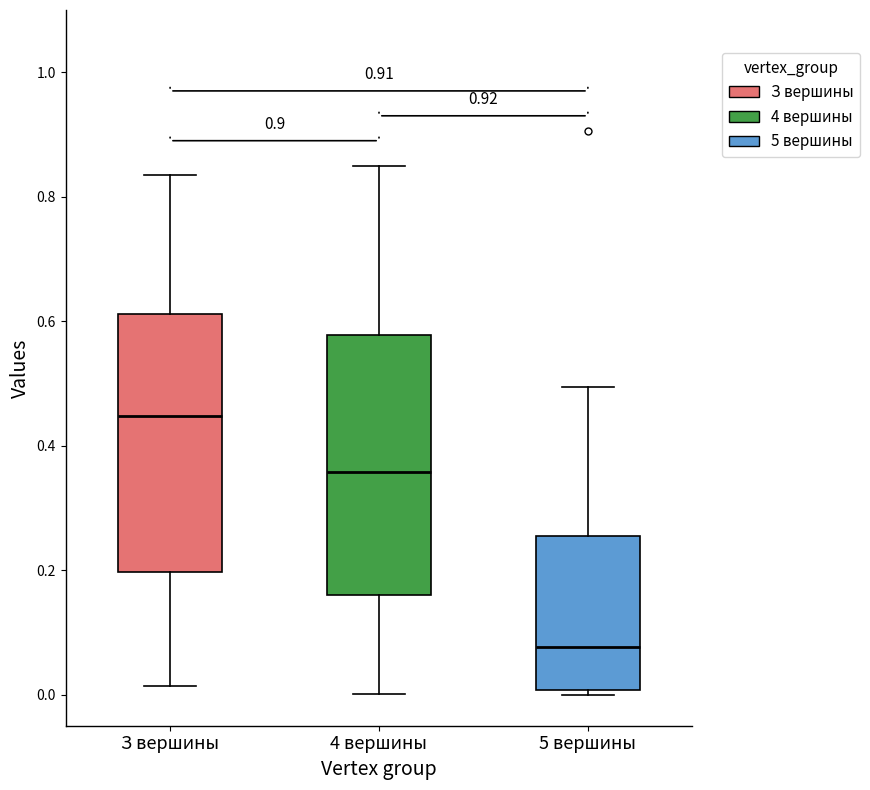

Where does the upper whisker of the box for 4 вершины end on the y-axis? The values are not printed on the chart, so give them approximately, as read against the axis.

0.86